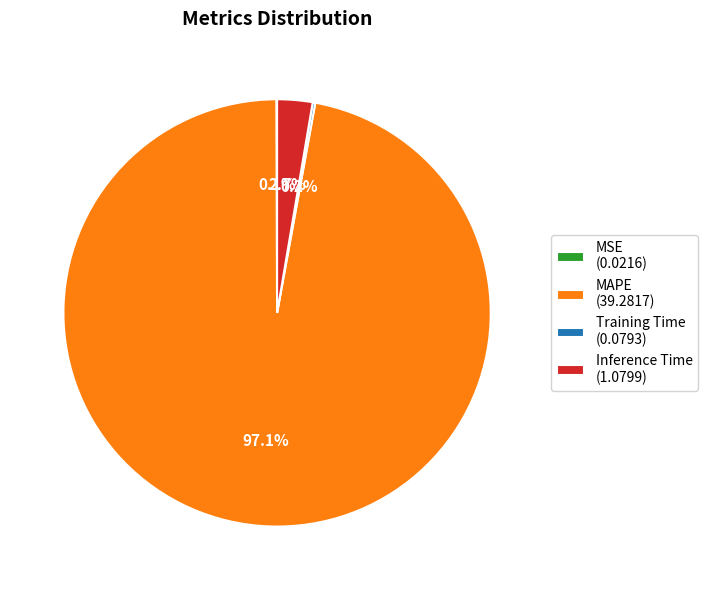

Which has a higher value, Inference Time (1.0799) or MAPE (39.2817)?

MAPE (39.2817)